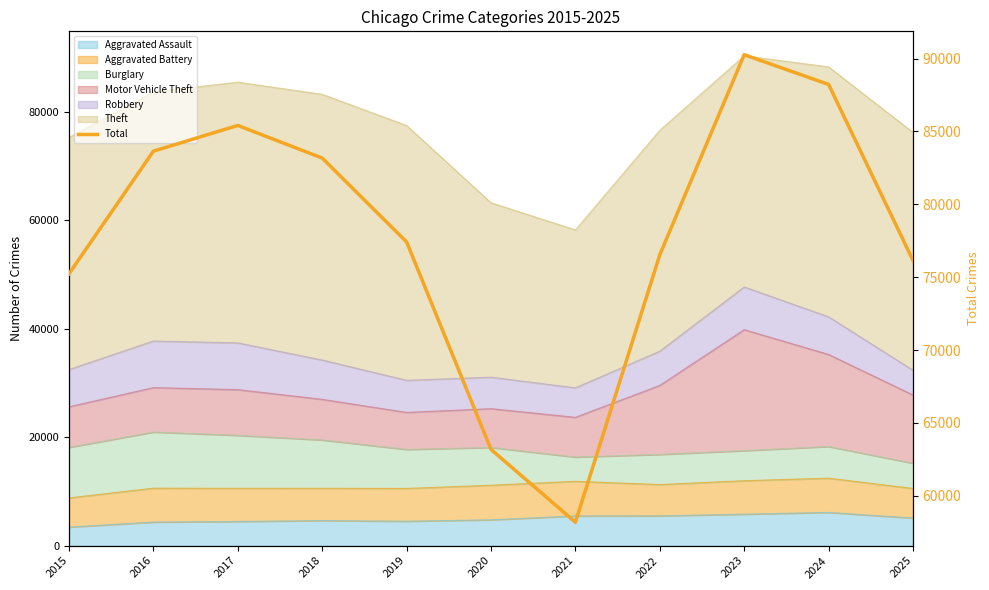

At which label is the value closest to 74224?

2015